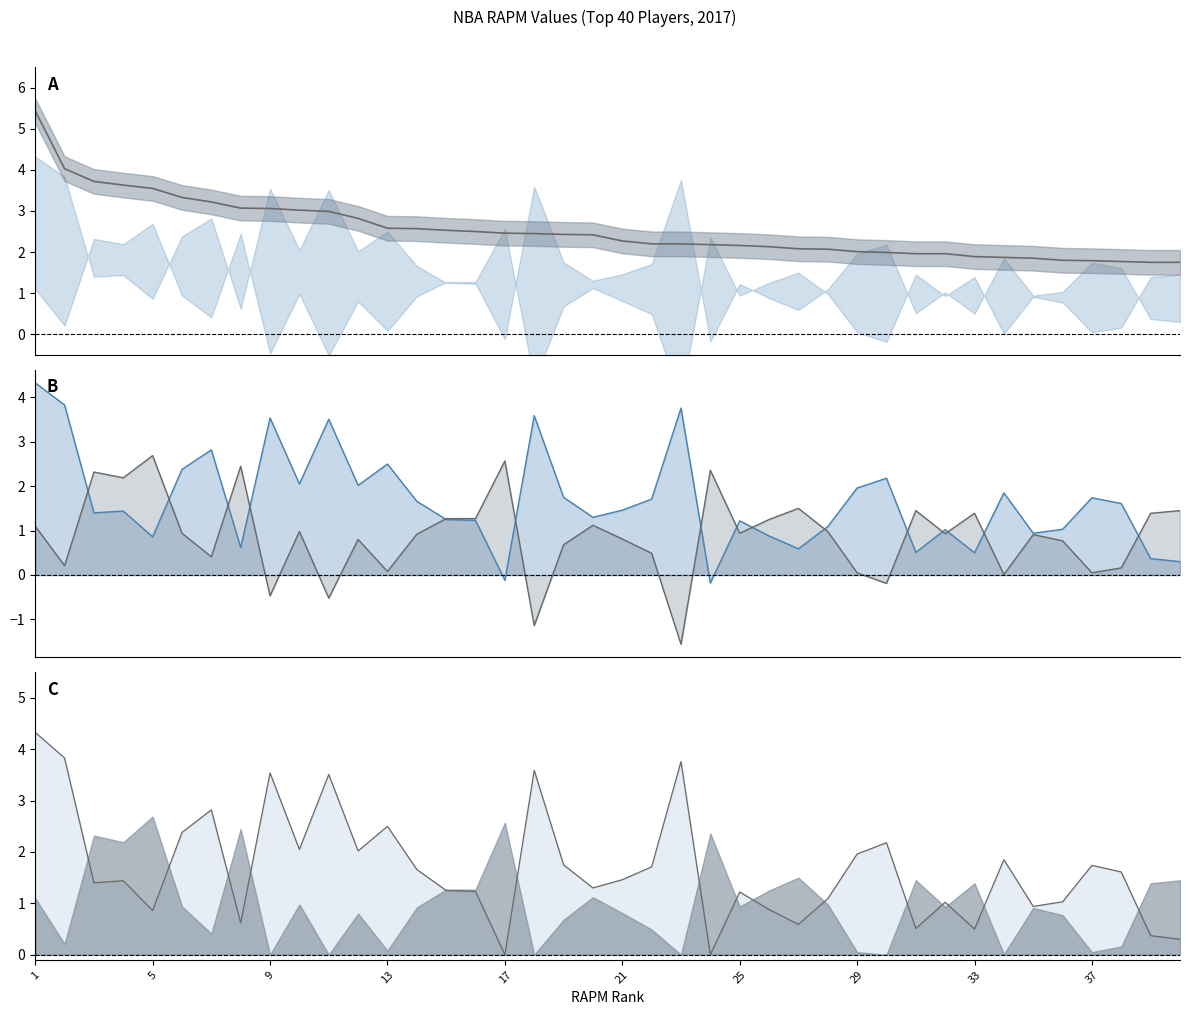

True or false: rapm and rapm_def line cross at least once.

True